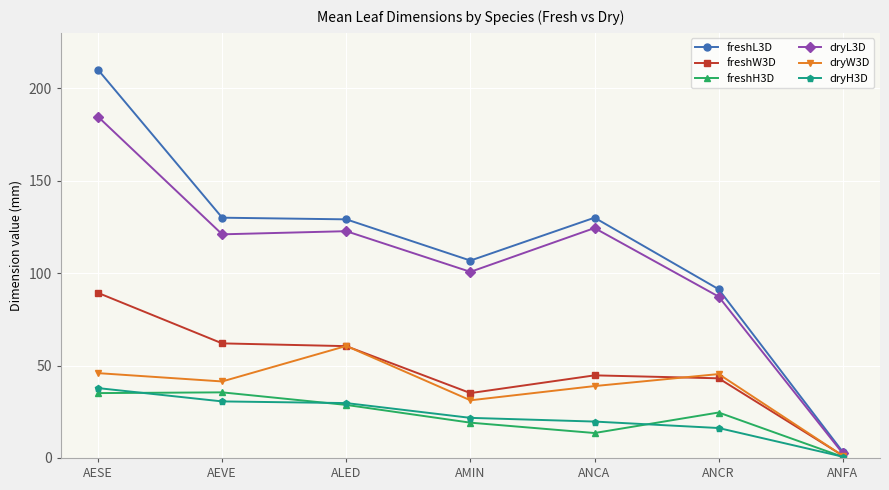

What is the difference between the highest and lowest values at AMIN?

87.7